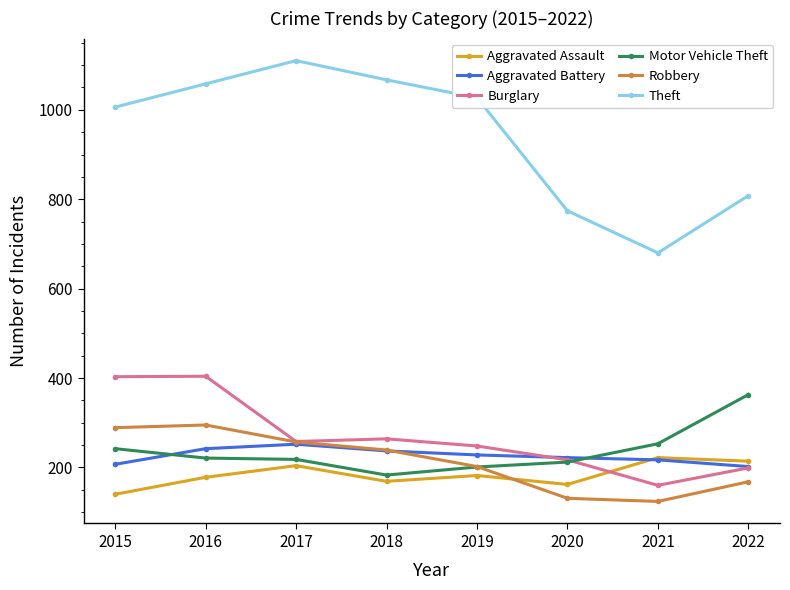

Does the chart have visible grid lines?

No